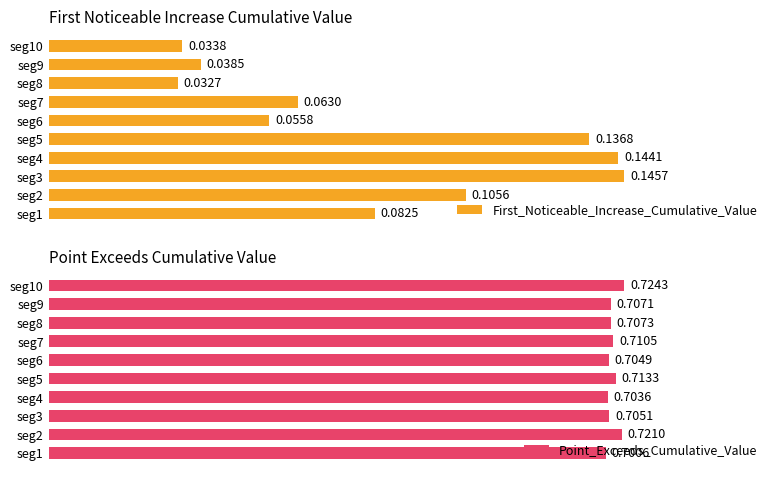

What is the difference between the maximum and minimum values in the First_Noticeable_Increase_Cumulative_Value series?

0.1